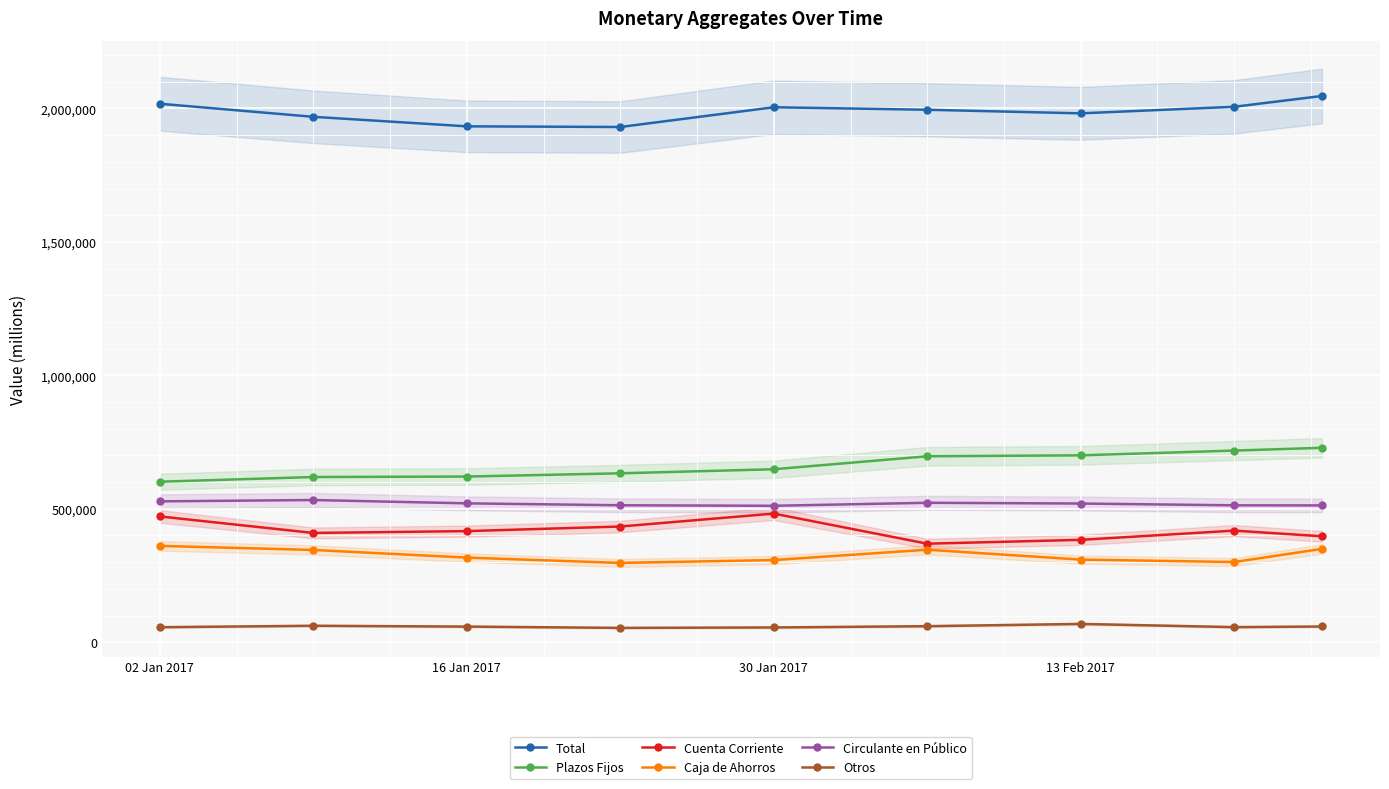

True or false: Plazos Fijos and Cuenta Corriente intersect in this chart.

False